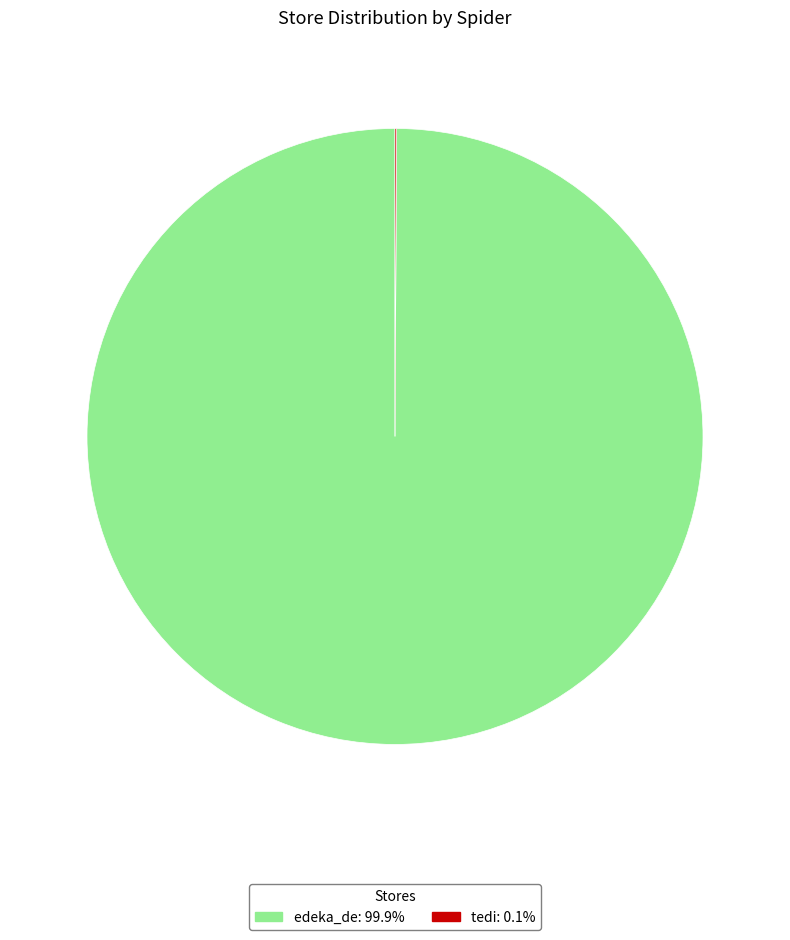

Which category accounts for the majority?

edeka_de